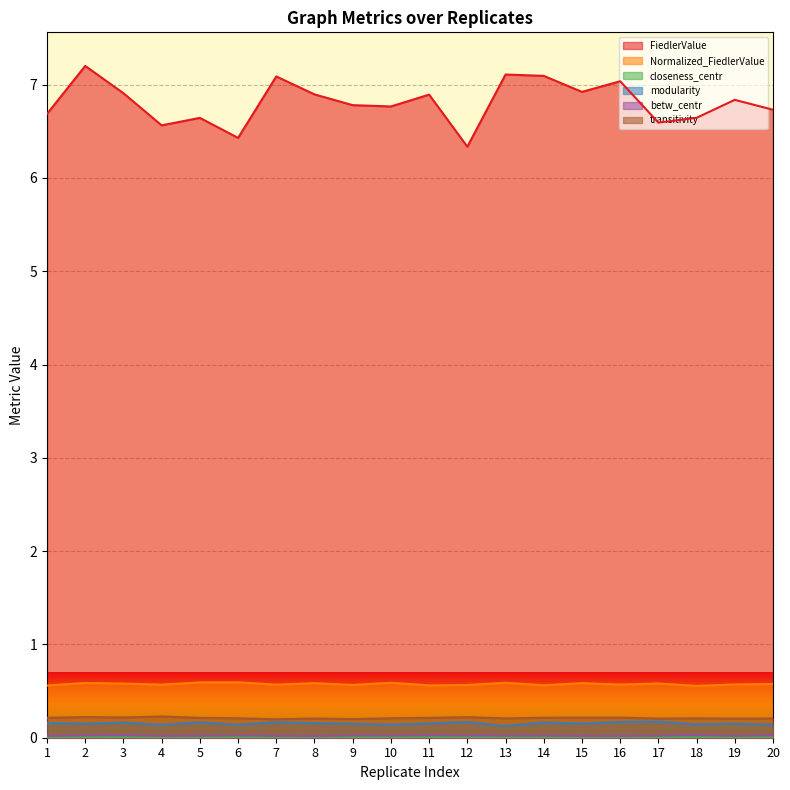

Reading left to right, extract all data points from this chart.

FiedlerValue: 1=6.7	2=7.2	3=6.9	4=6.6	5=6.6	6=6.4	7=7.1	8=6.9	9=6.8	10=6.8	11=6.9	12=6.3	13=7.1	14=7.1	15=6.9	16=7.0	17=6.6	18=6.6	19=6.8	20=6.7
Normalized_FiedlerValue: 1=0.6	2=0.6	3=0.6	4=0.6	5=0.6	6=0.6	7=0.6	8=0.6	9=0.6	10=0.6	11=0.6	12=0.6	13=0.6	14=0.6	15=0.6	16=0.6	17=0.6	18=0.6	19=0.6	20=0.6
closeness_centr: 1=0.0	2=0.0	3=0.0	4=0.0	5=0.0	6=0.0	7=0.0	8=0.0	9=0.0	10=0.0	11=0.0	12=0.0	13=0.0	14=0.0	15=0.0	16=0.0	17=0.0	18=0.0	19=0.0	20=0.0
modularity: 1=0.2	2=0.2	3=0.2	4=0.1	5=0.2	6=0.1	7=0.2	8=0.2	9=0.1	10=0.1	11=0.2	12=0.2	13=0.1	14=0.2	15=0.2	16=0.2	17=0.2	18=0.1	19=0.2	20=0.1
betw_centr: 1=0.0	2=0.0	3=0.0	4=0.0	5=0.0	6=0.0	7=0.0	8=0.0	9=0.0	10=0.0	11=0.0	12=0.0	13=0.0	14=0.0	15=0.0	16=0.0	17=0.0	18=0.0	19=0.0	20=0.0
transitivity: 1=0.2	2=0.2	3=0.2	4=0.2	5=0.2	6=0.2	7=0.2	8=0.2	9=0.2	10=0.2	11=0.2	12=0.2	13=0.2	14=0.2	15=0.2	16=0.2	17=0.2	18=0.2	19=0.2	20=0.2